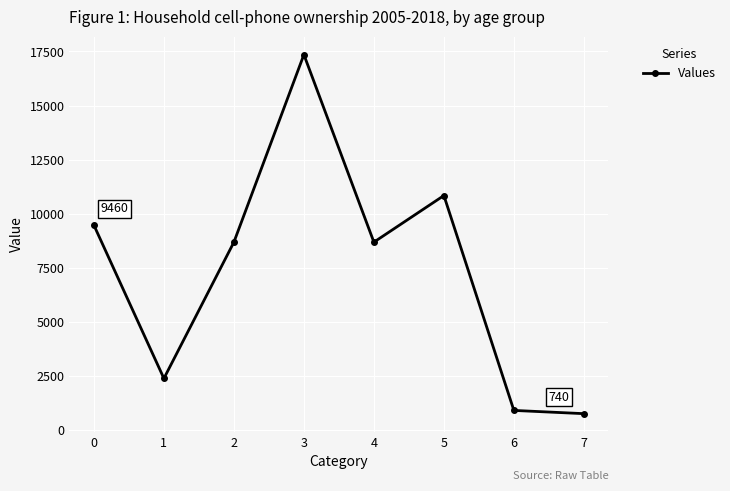

The value at 1 is 2370.0. True or false?

True